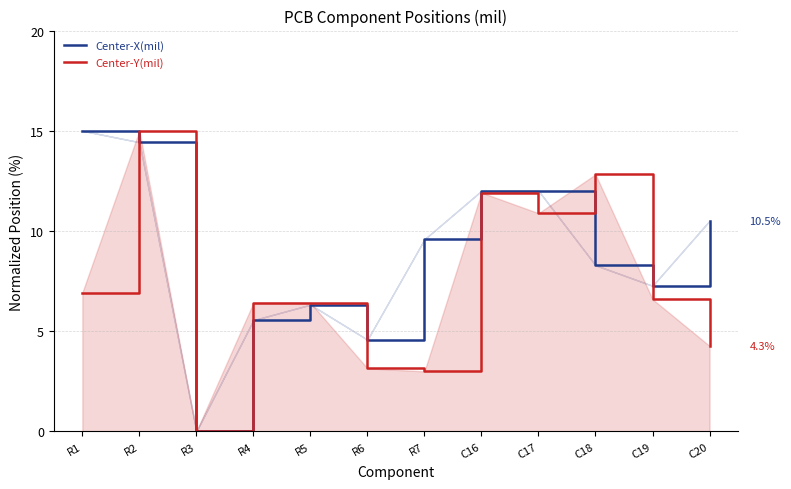

What position from the left is R1?

1